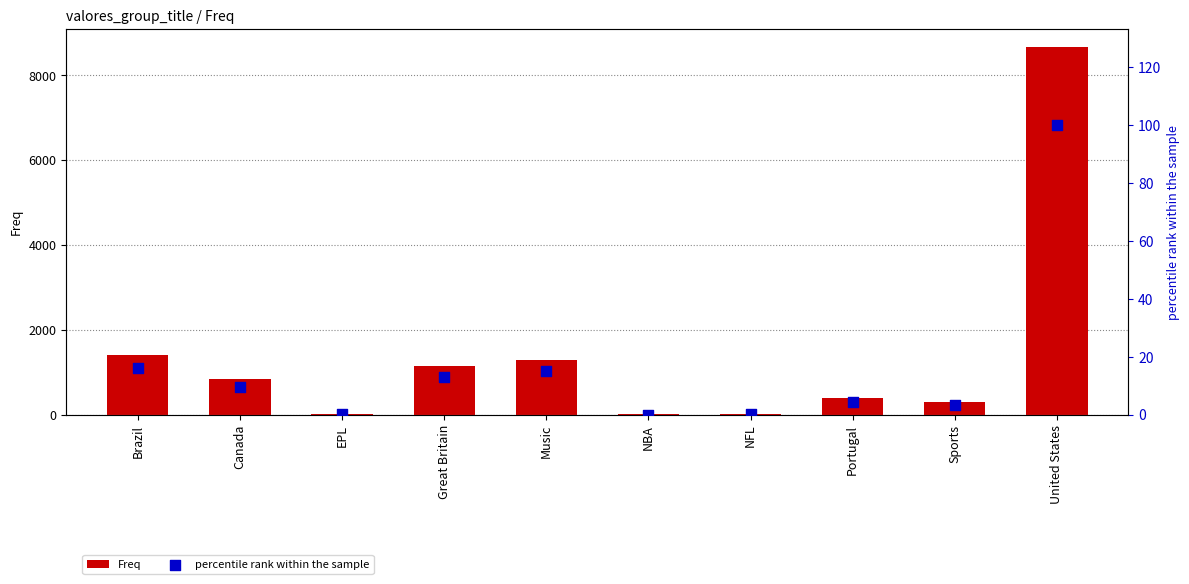

What is the total value across all series at Sports?

292.3